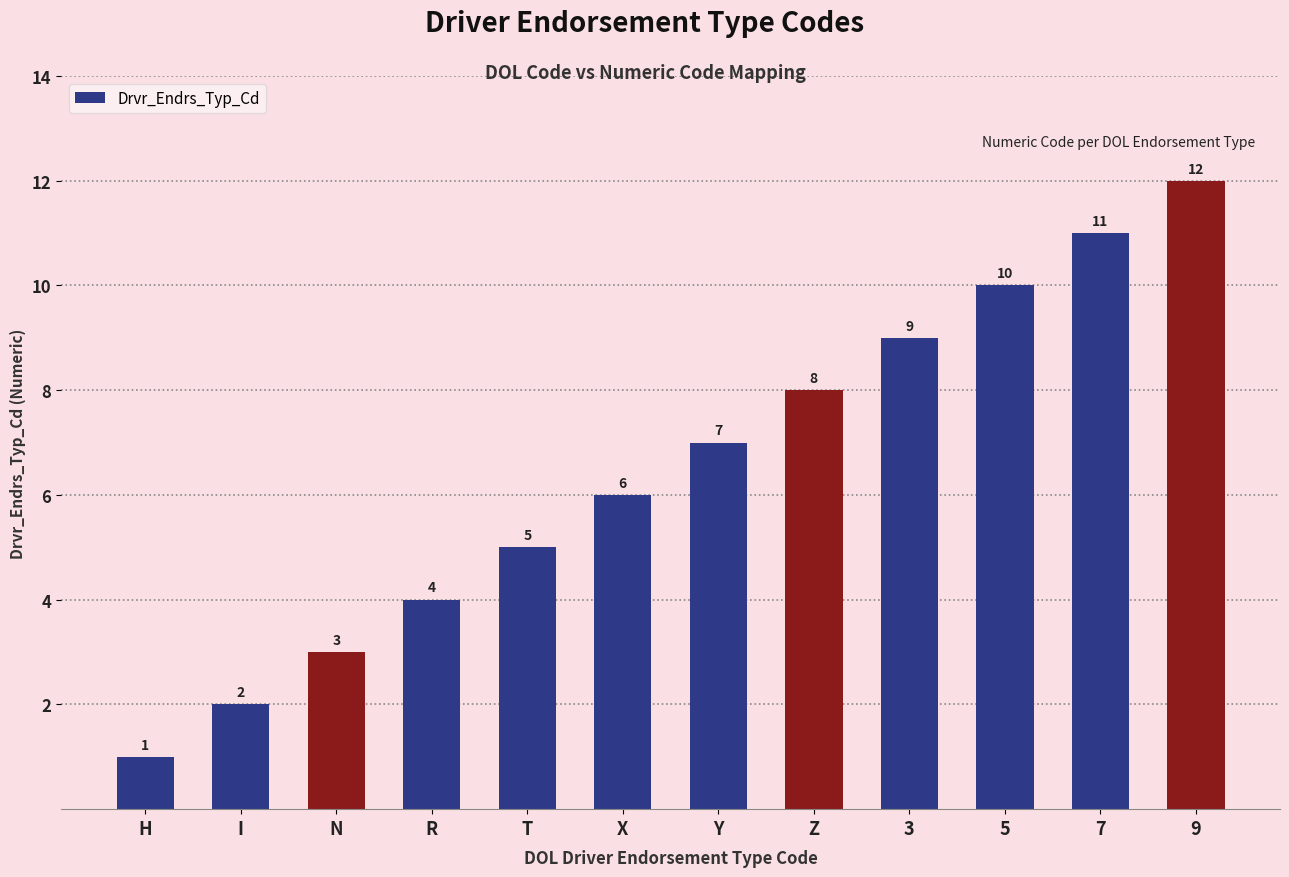

List the labels in order of value, smallest first.

H, I, N, R, T, X, Y, Z, 3, 5, 7, 9